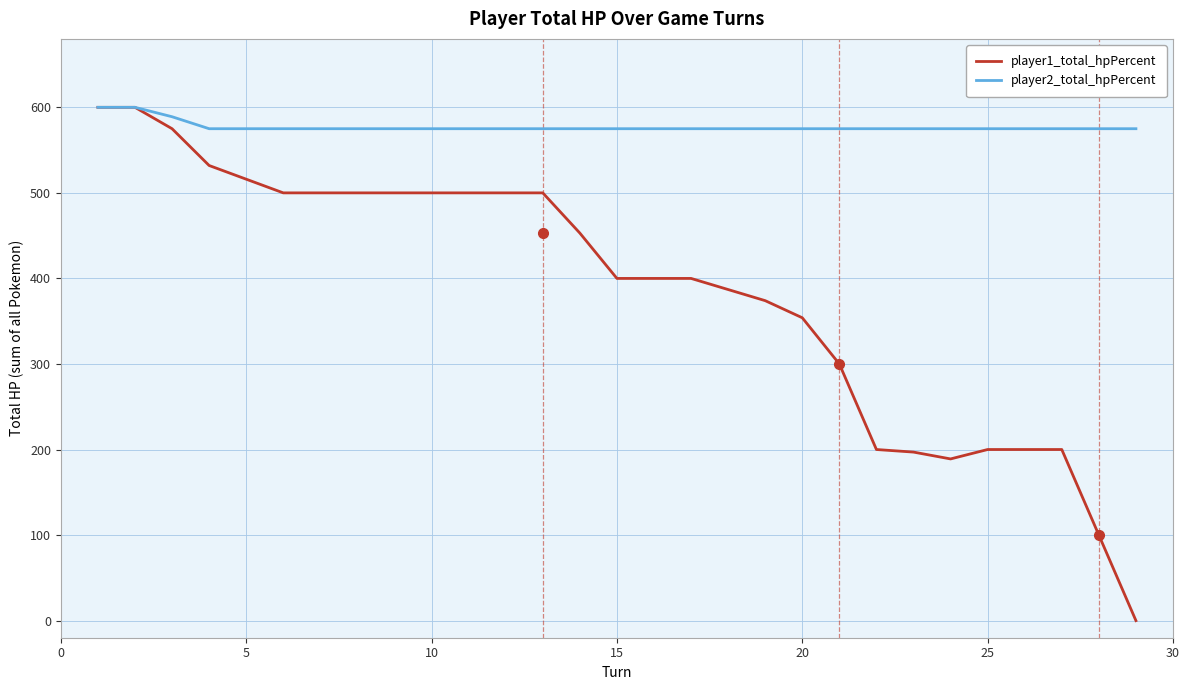

Does the chart have visible grid lines?

Yes